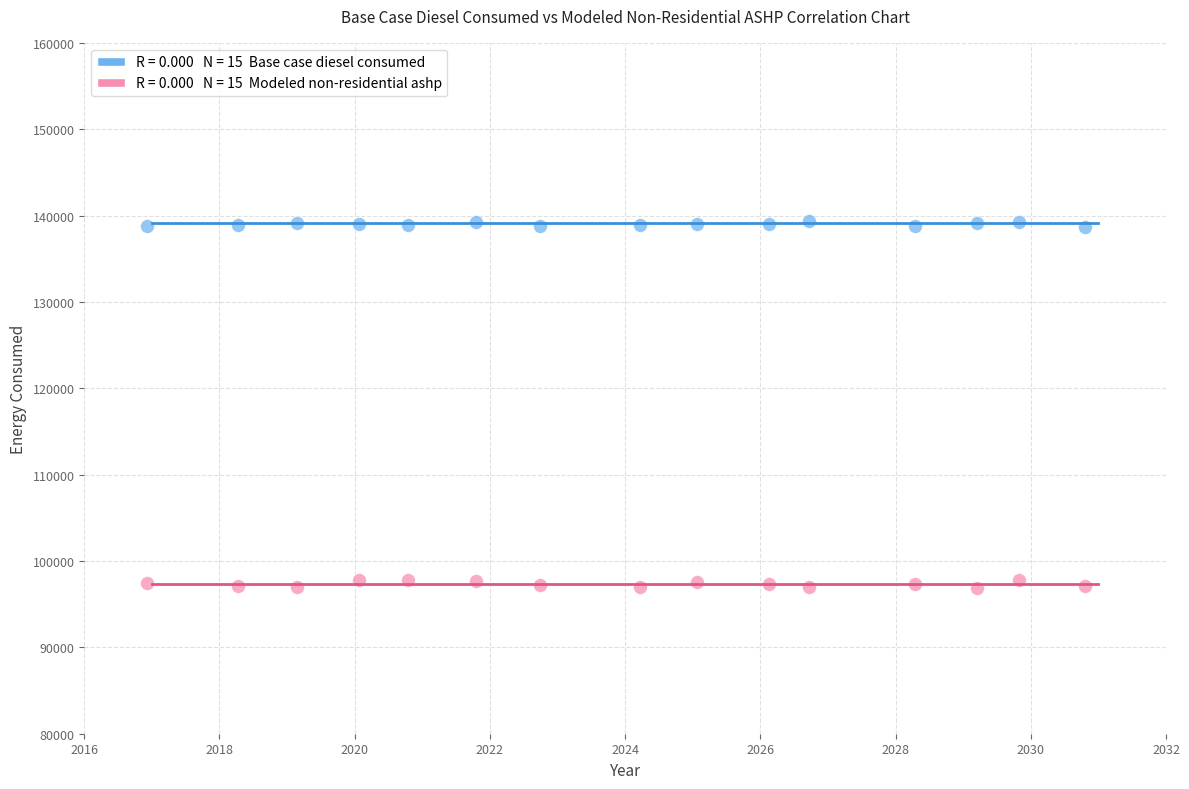

Across all data points, what is the range of Y values (max minus min)?

42487.0